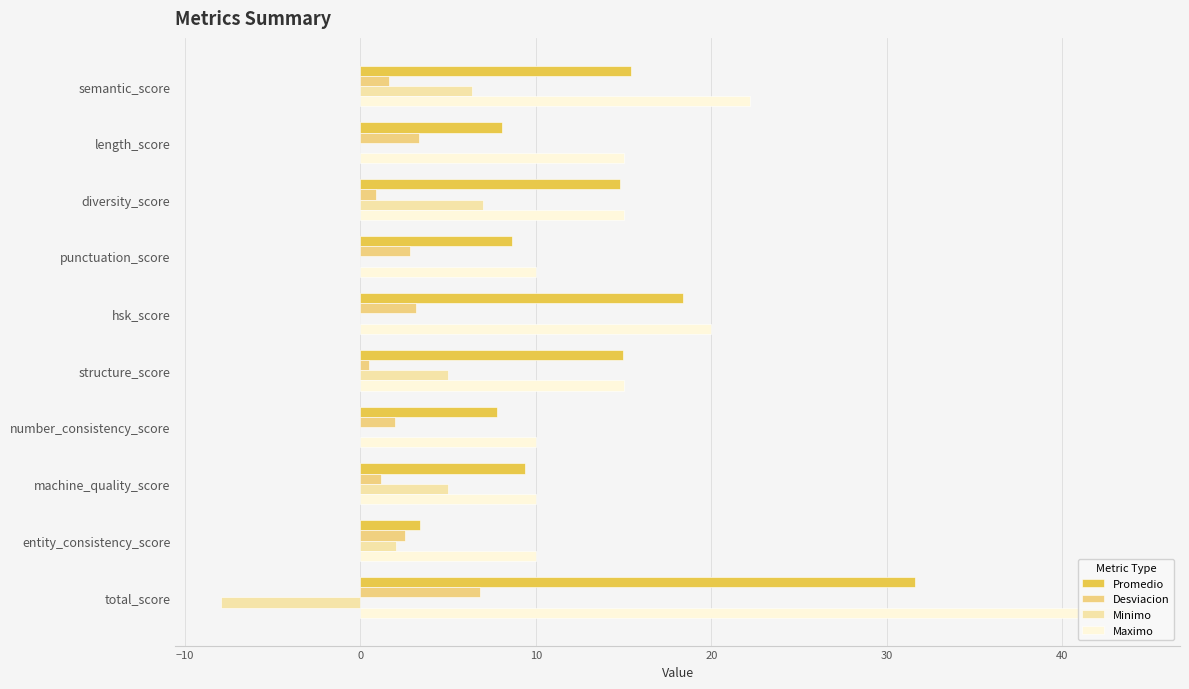

What is the sum of the Promedio values at machine_quality_score and entity_consistency_score?

12.8